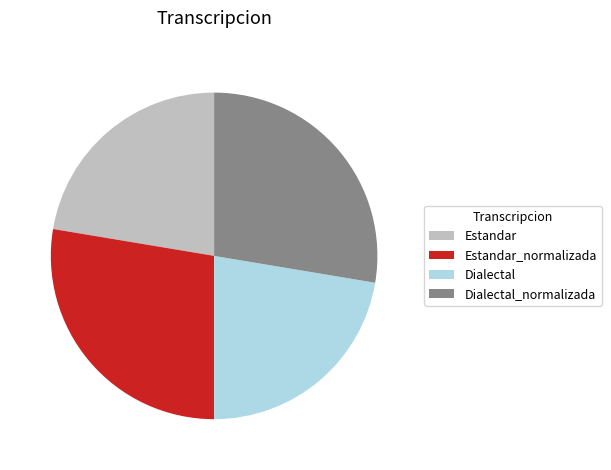

What is the ratio of the value at Estandar_normalizada to the value at Dialectal_normalizada?

1.0